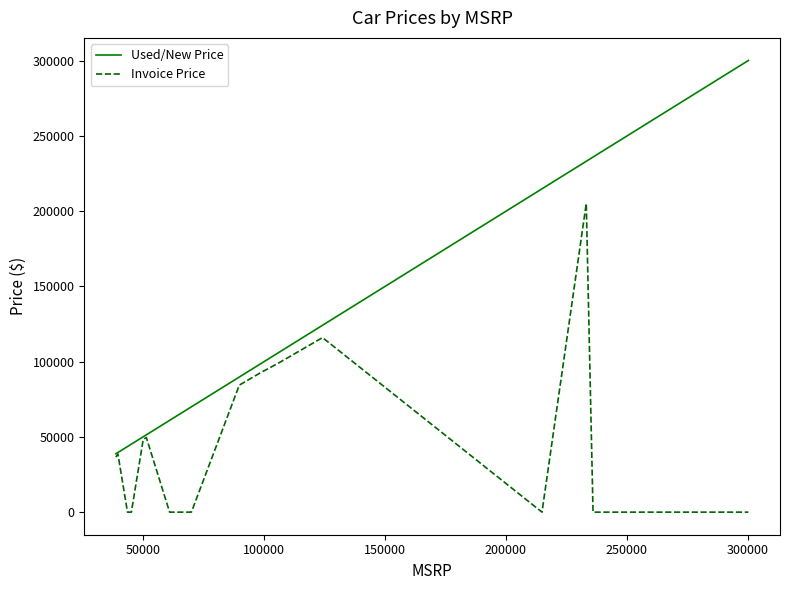

What is the average value of the Invoice Price series?

45310